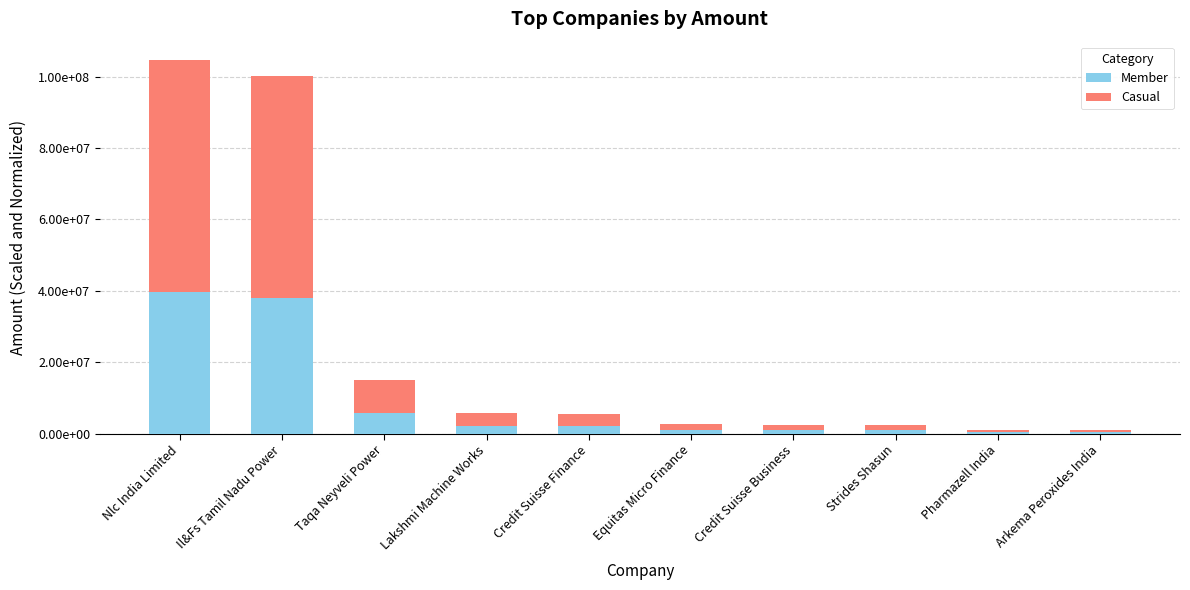

What is the difference between the Member values at Taqa Neyveli Power and Arkema Peroxides India?

5282000